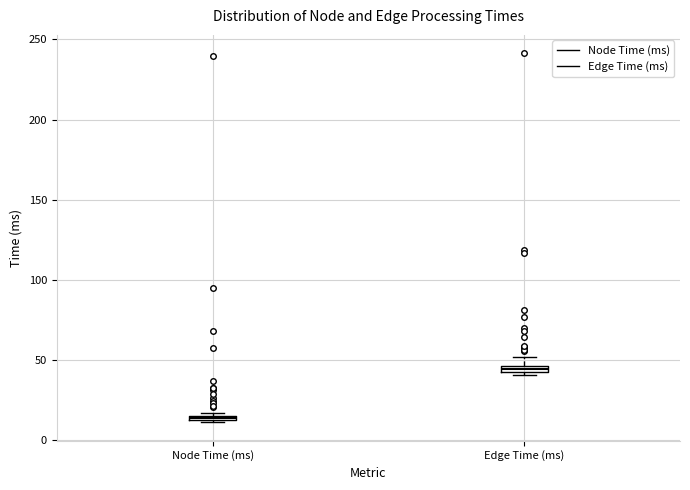

Which box has the highest median line?

Edge Time (ms)